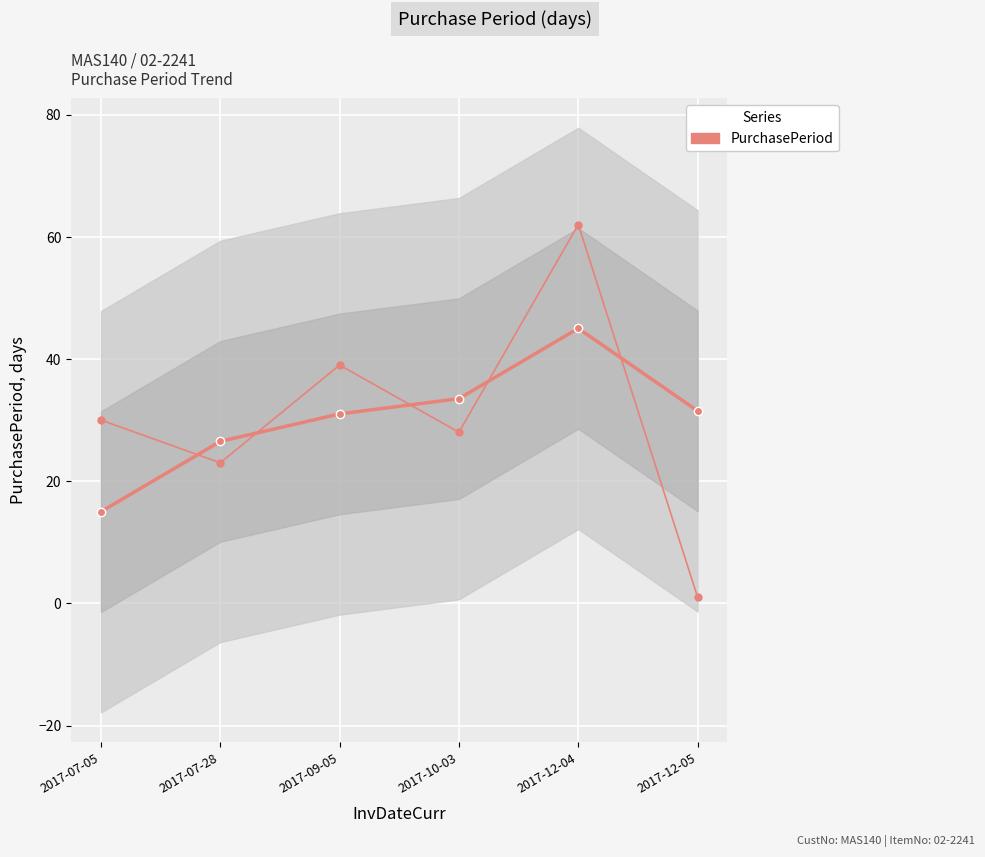

What is the maximum value shown in the chart?

62